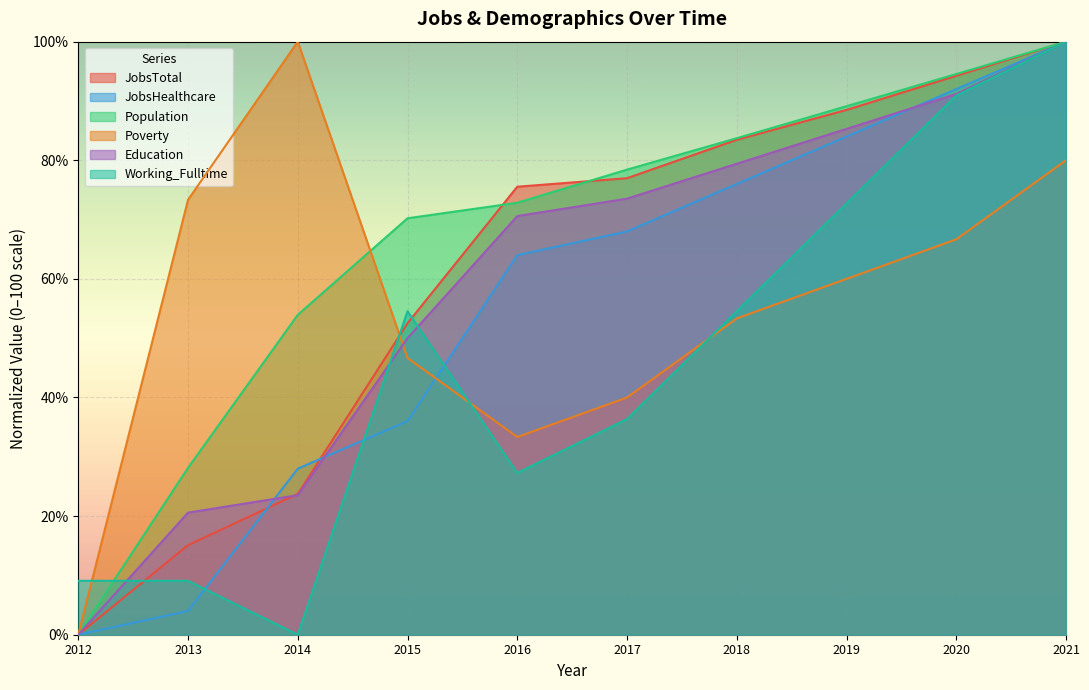

What is the greatest value displayed?

100.0